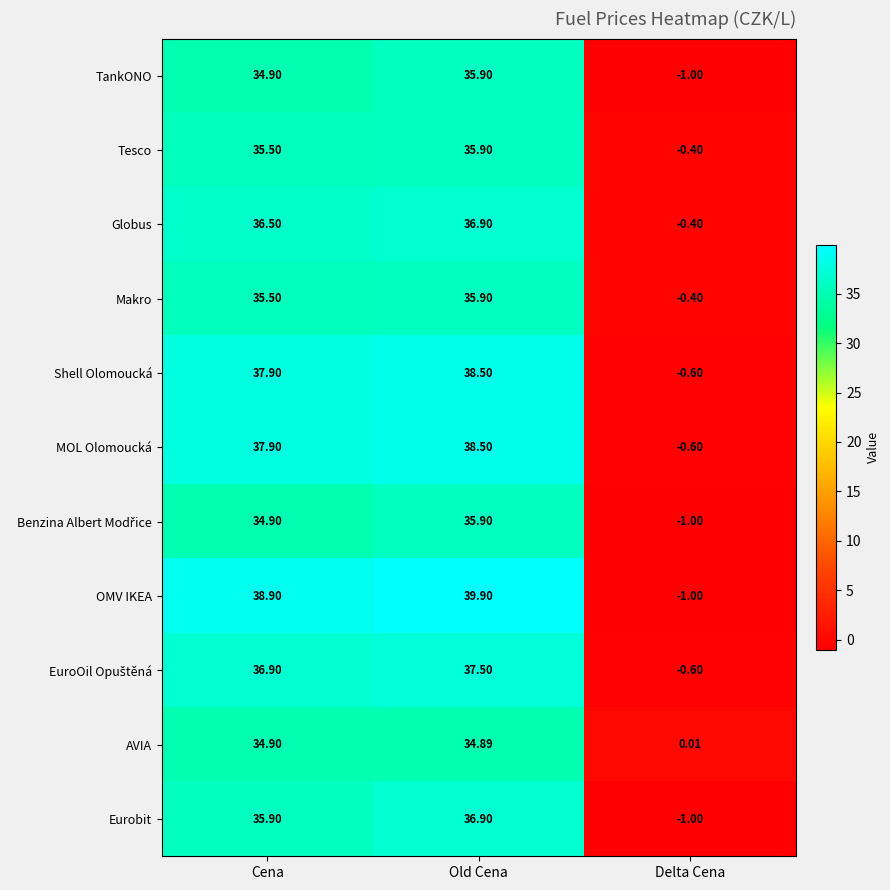

Which label corresponds to the smallest value in the chart?

Delta Cena